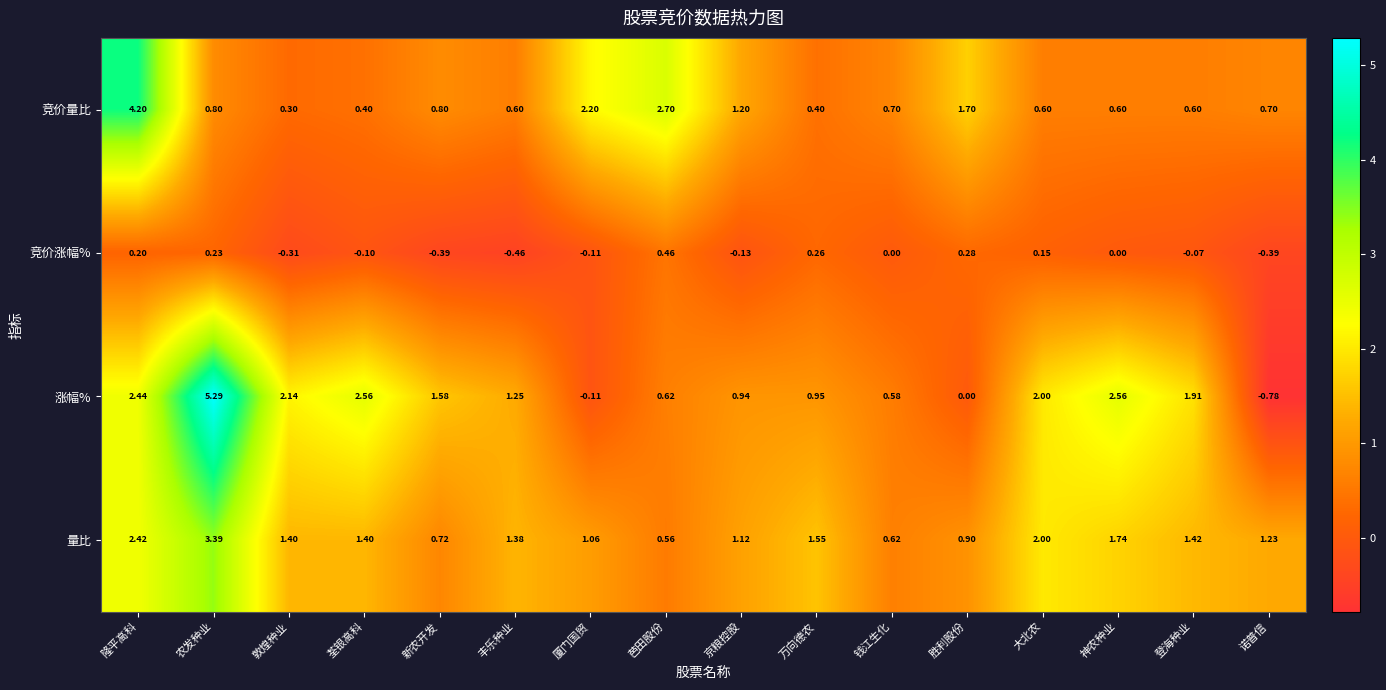

Which series has the largest total across all categories?

涨幅%